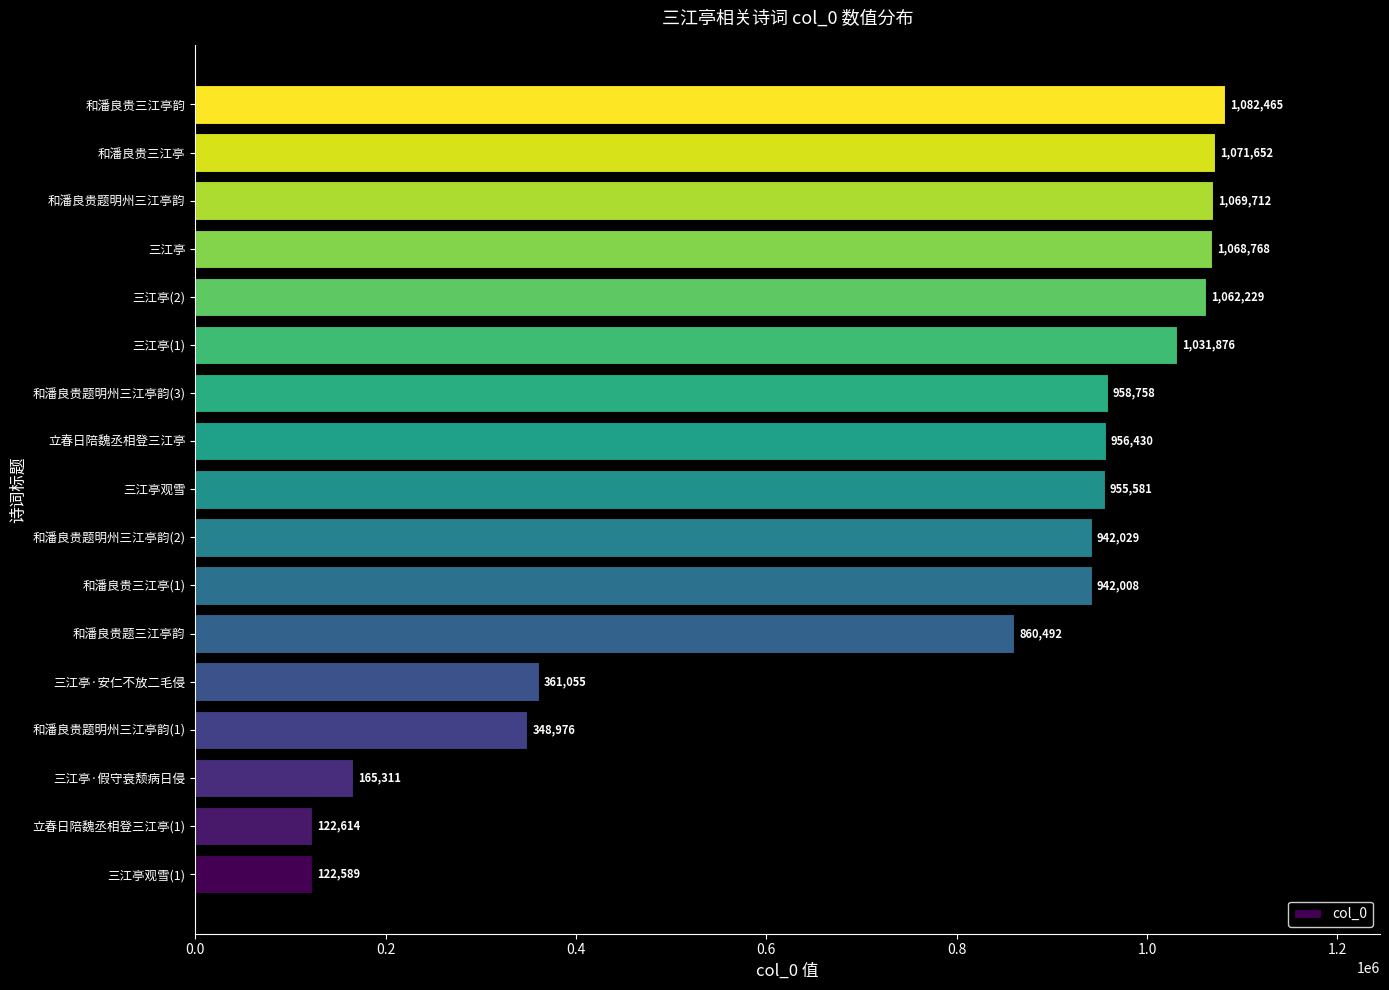

What is the greatest value displayed?

1082465